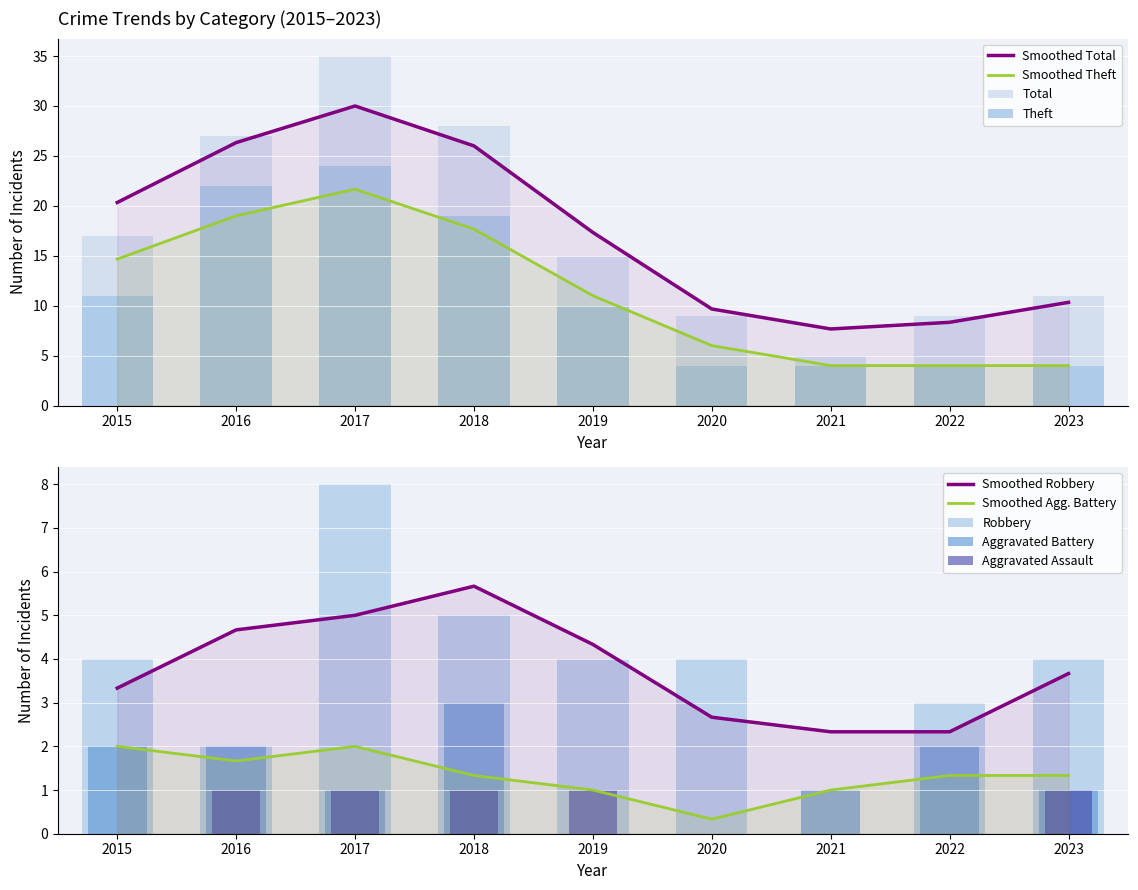

At which category is the sum across all series the highest?

2017